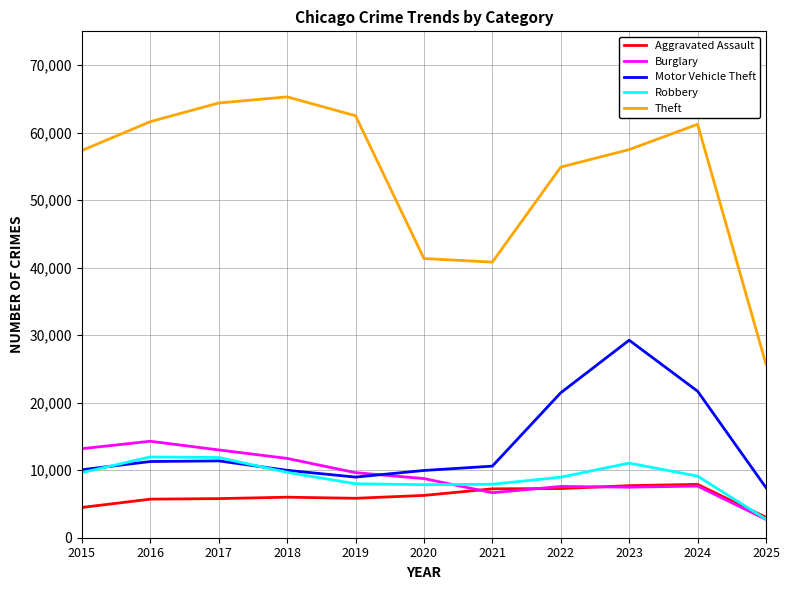

True or false: Theft and Robbery cross at least once.

False